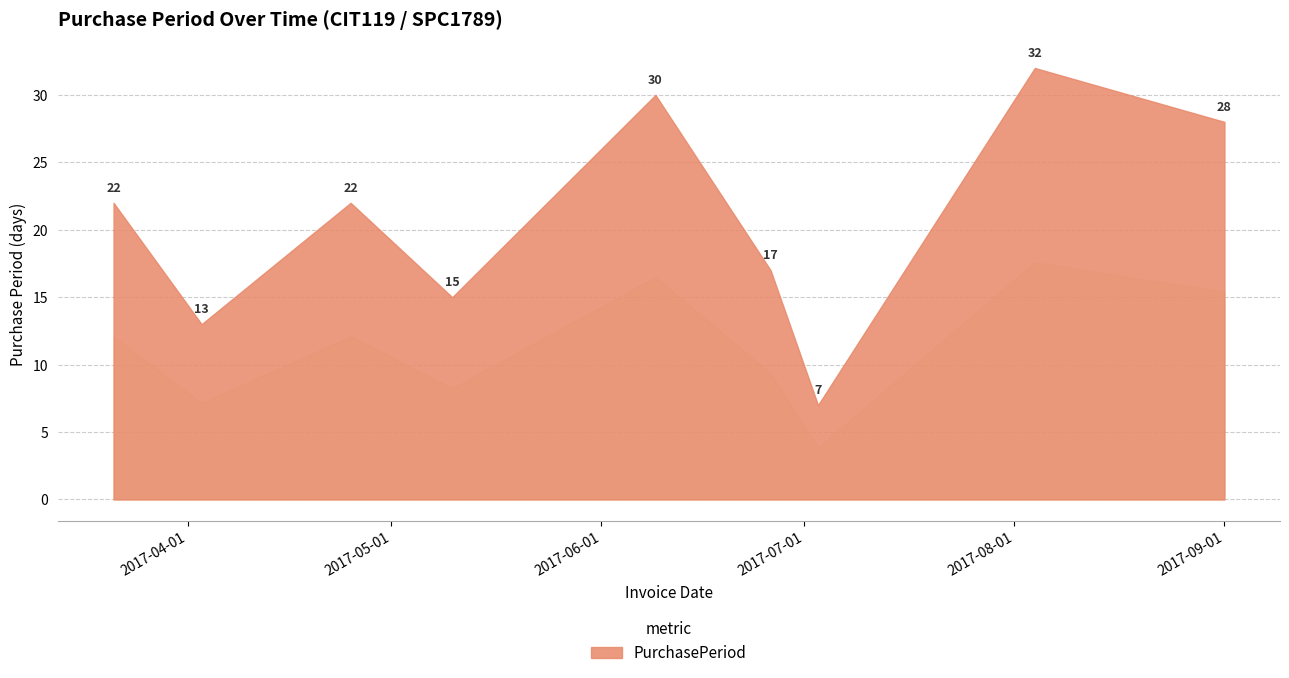

Reading right to left, what are all the values shown in this chart?

2017-09-01=28	2017-08-04=32	2017-07-03=7	2017-06-26=17	2017-06-09=30	2017-05-10=15	2017-04-25=22	2017-04-03=13	2017-03-21=22